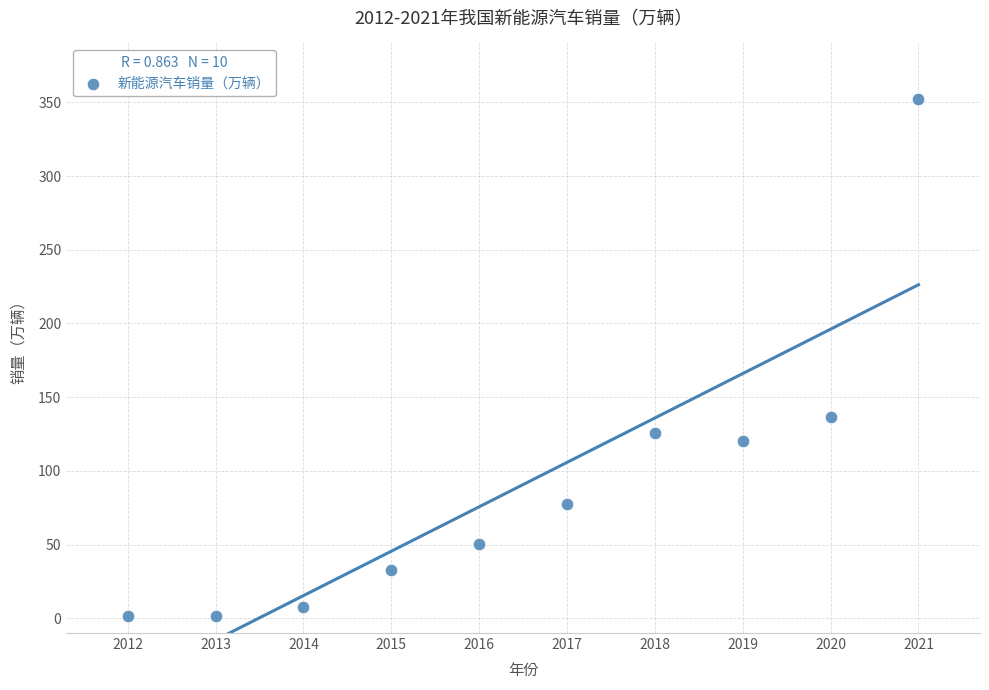

What is the range of X values (max minus min)?

9.0